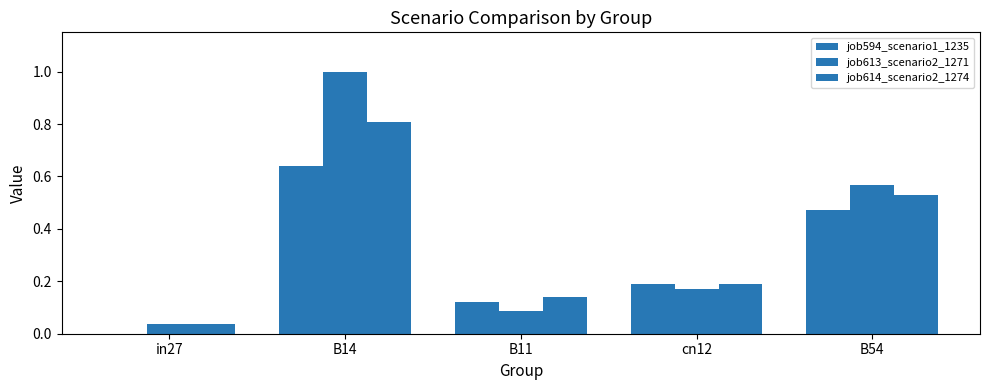

Does the chart contain stacked bars?

No